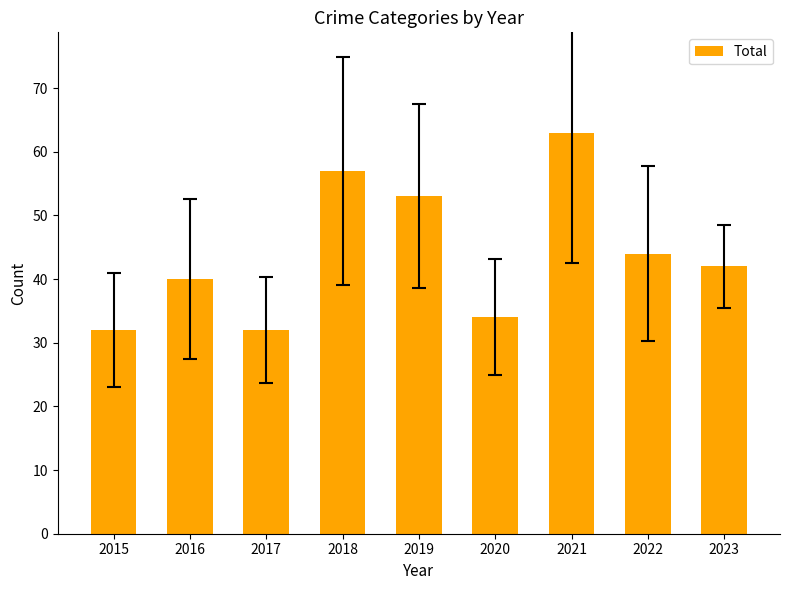

What is the maximum value shown in the chart?

63